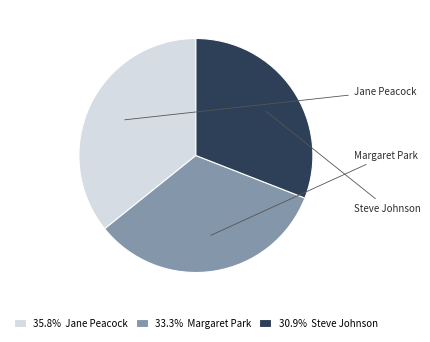

Approximately how many times larger is the value at 30.9% Steve Johnson compared to 35.8% Jane Peacock?

0.9